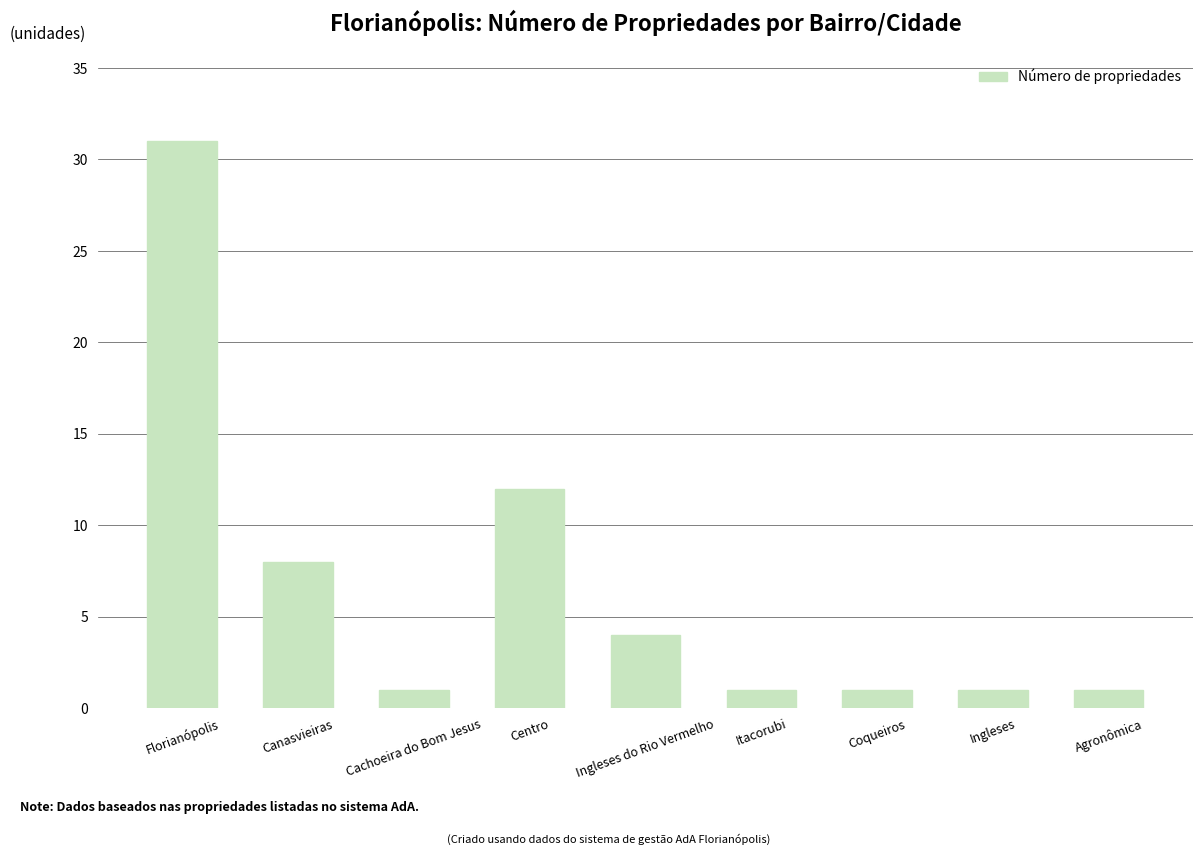

At which category does the chart reach its peak across all series?

Florianópolis